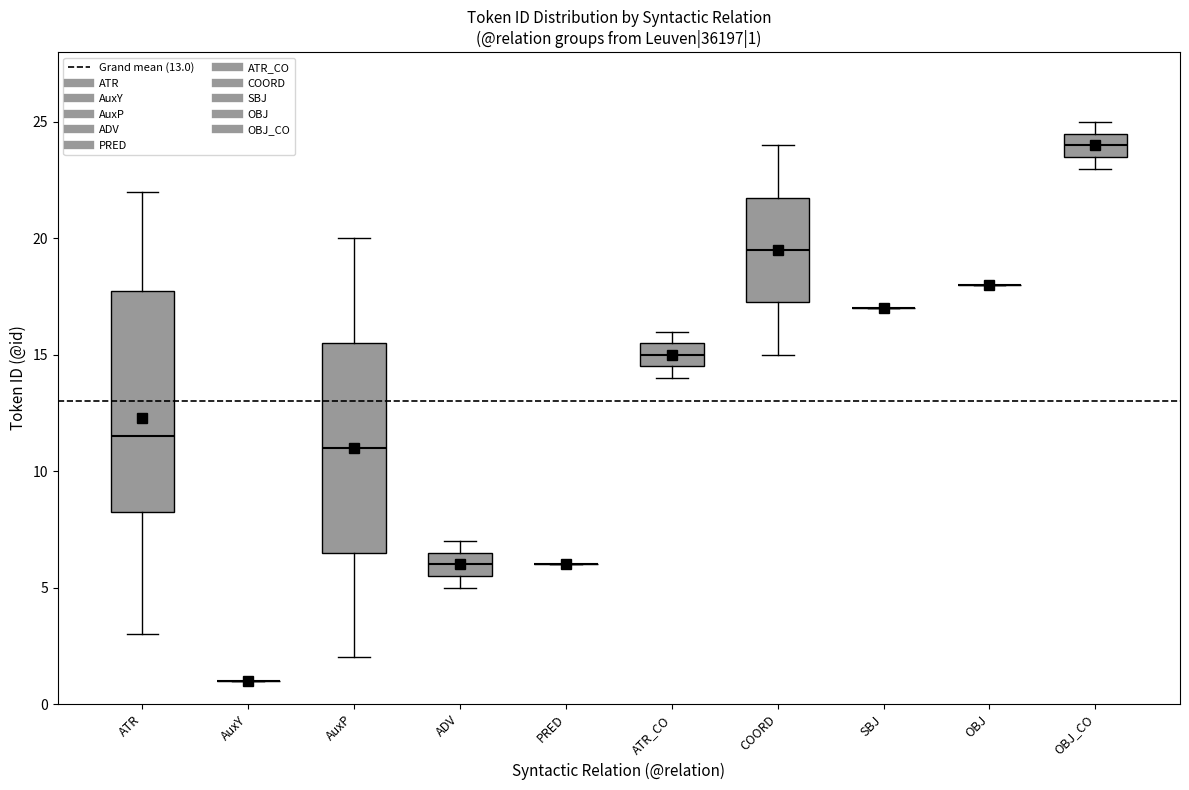

Comparing the boxes themselves (not the whiskers), which one is the tallest?

ATR